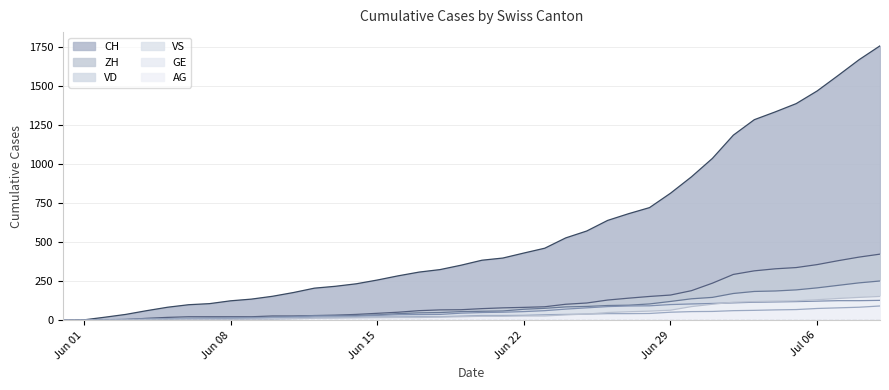

Which series has the widest spread of values?

CH